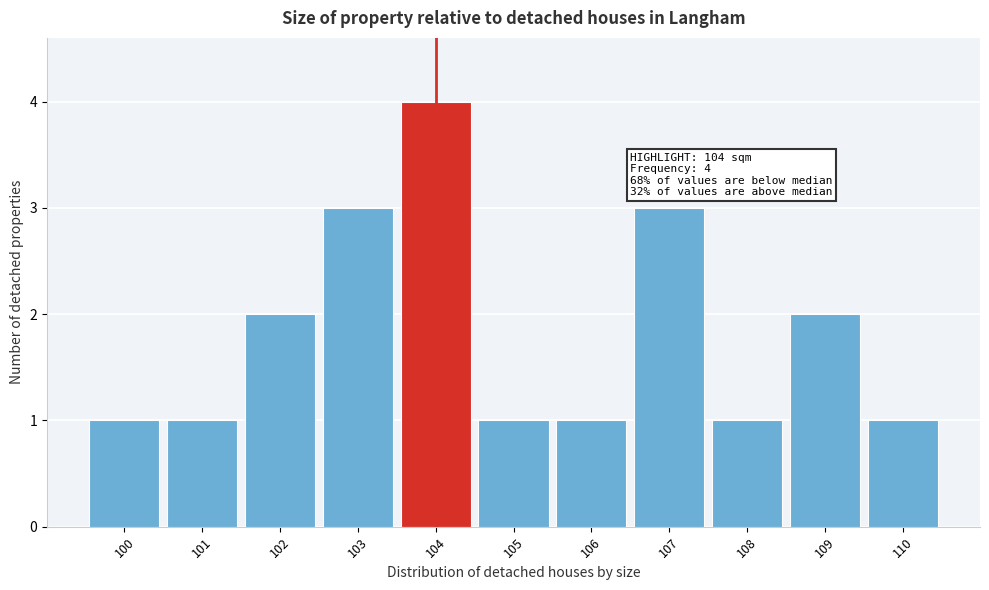

Which range on the x-axis has the tallest bar?

103.5 to 104.5